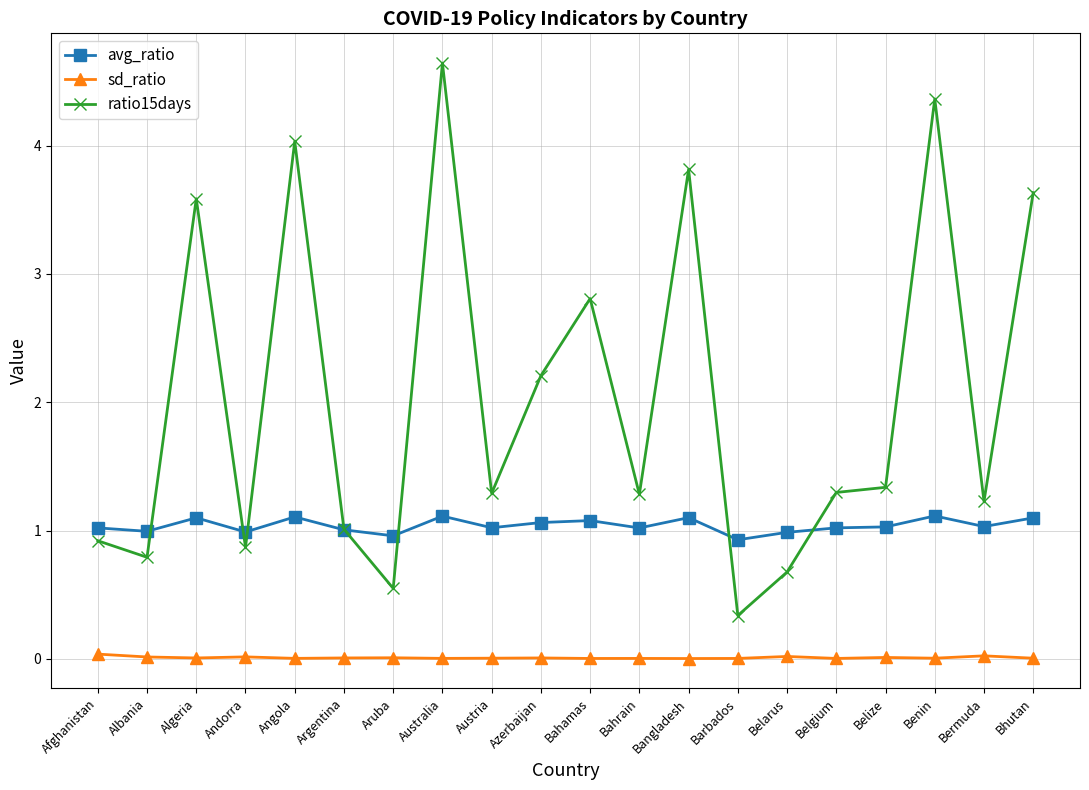

What is the difference between the maximum and minimum values in the ratio15days series?

4.3